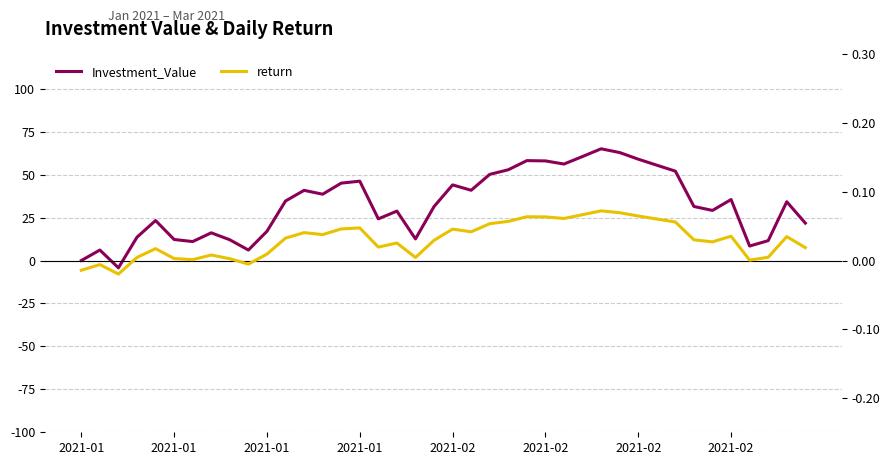

Is the value of return at 21 greater than the value of Investment_Value at 33?

No